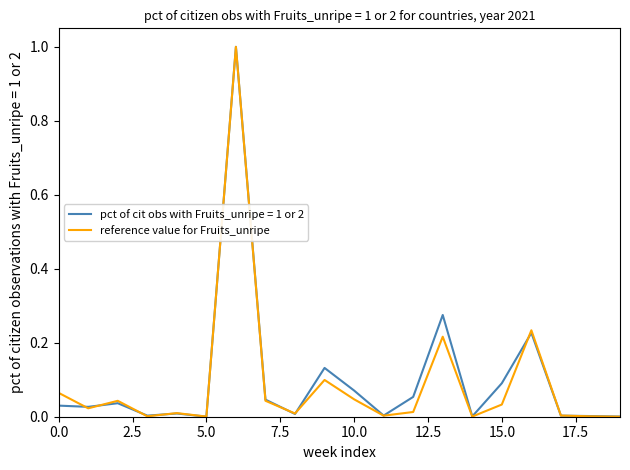

What is the highest value of the pct of cit obs with Fruits_unripe = 1 or 2 series?

1.0